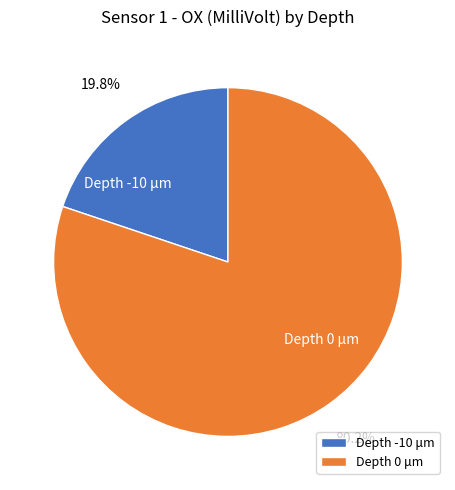

Which has a higher value, Depth -10 μm or Depth 0 μm?

Depth 0 μm